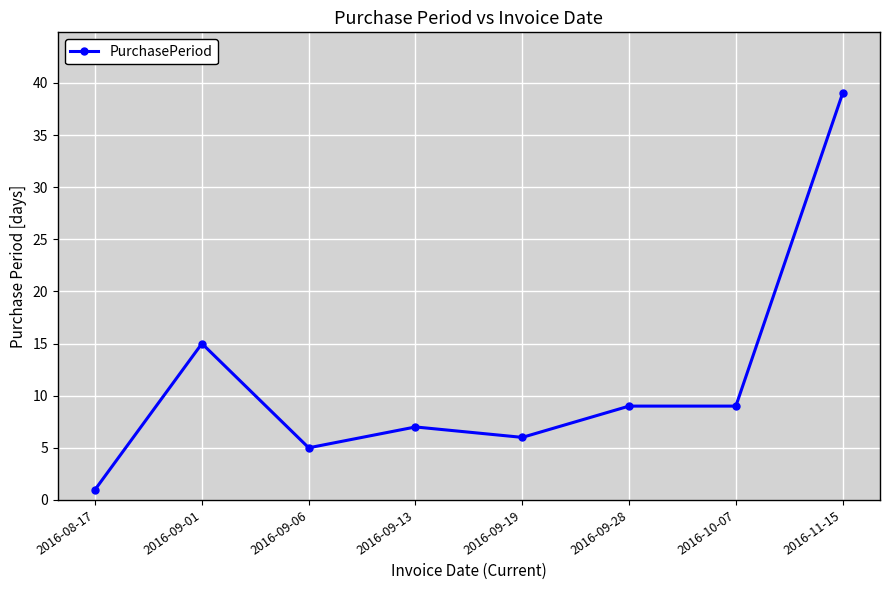

What is the difference between the maximum and second lowest values?

34